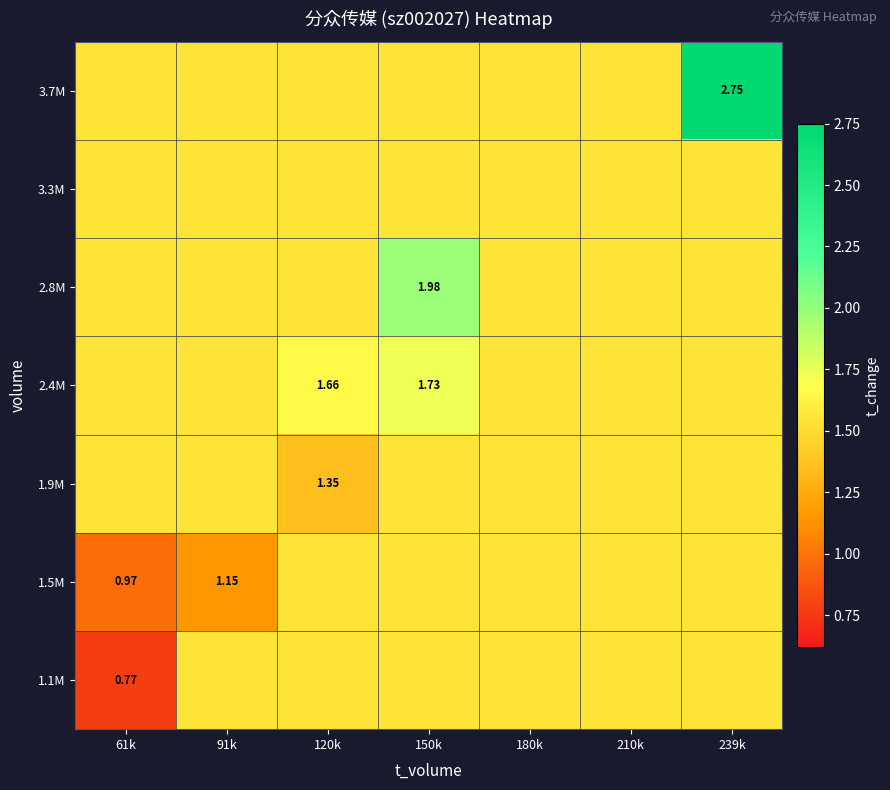

At which category is the sum across all series the highest?

239k